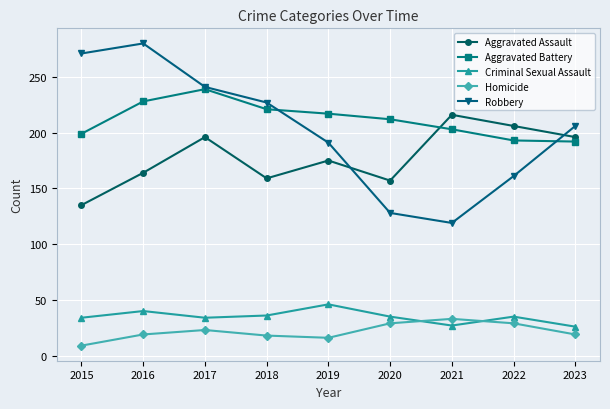

Which category has the highest value in the Robbery series?

2016